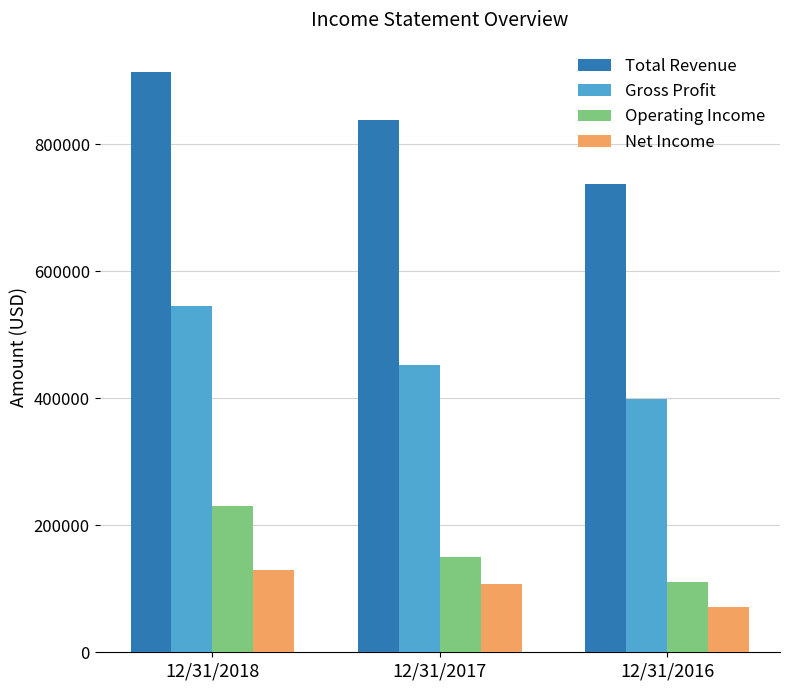

At which label is Gross Profit closest to 472658?

12/31/2017